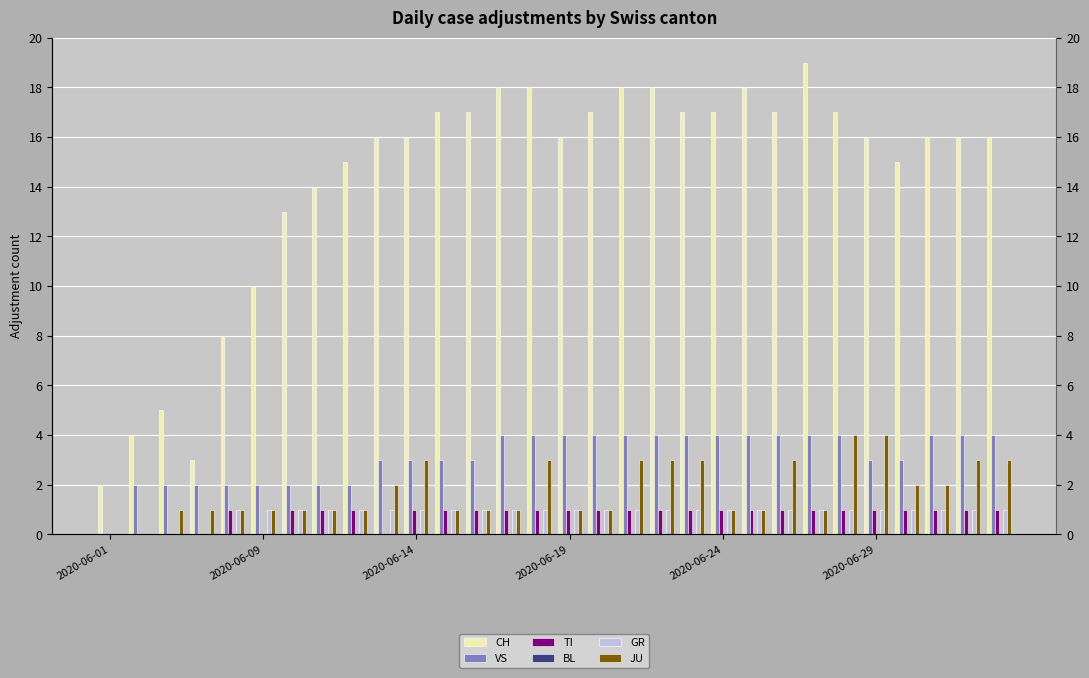

What is the sum of all TI values?

24